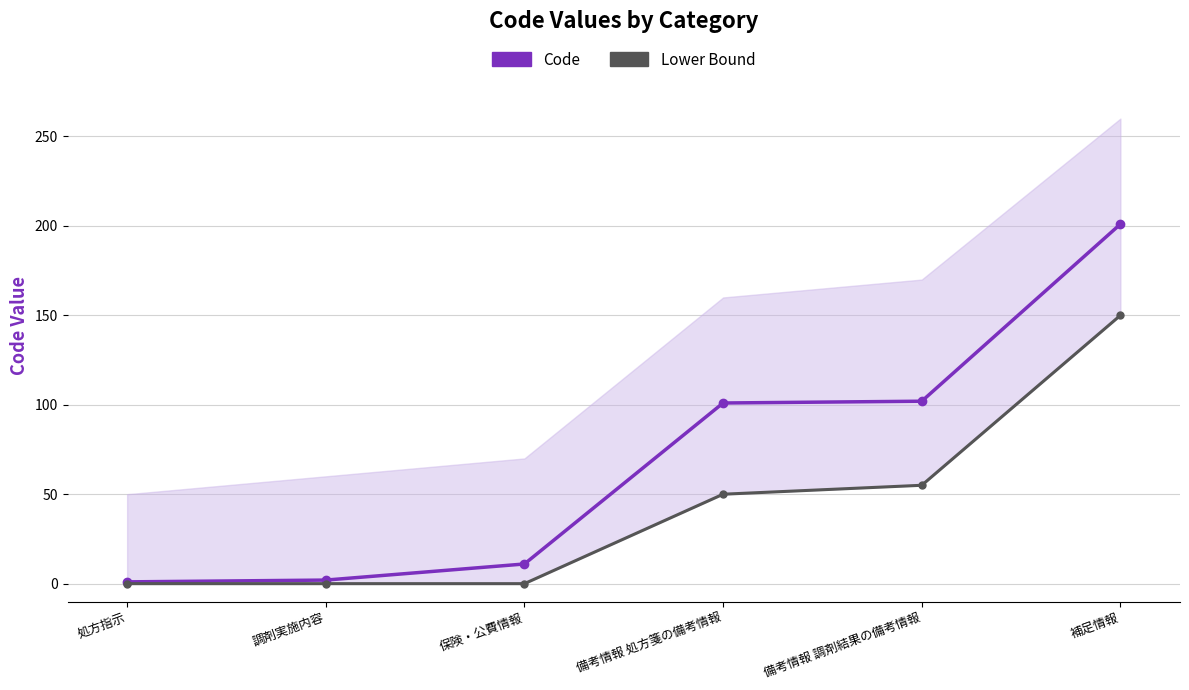

At how many categories does at least one series exceed 105?

1